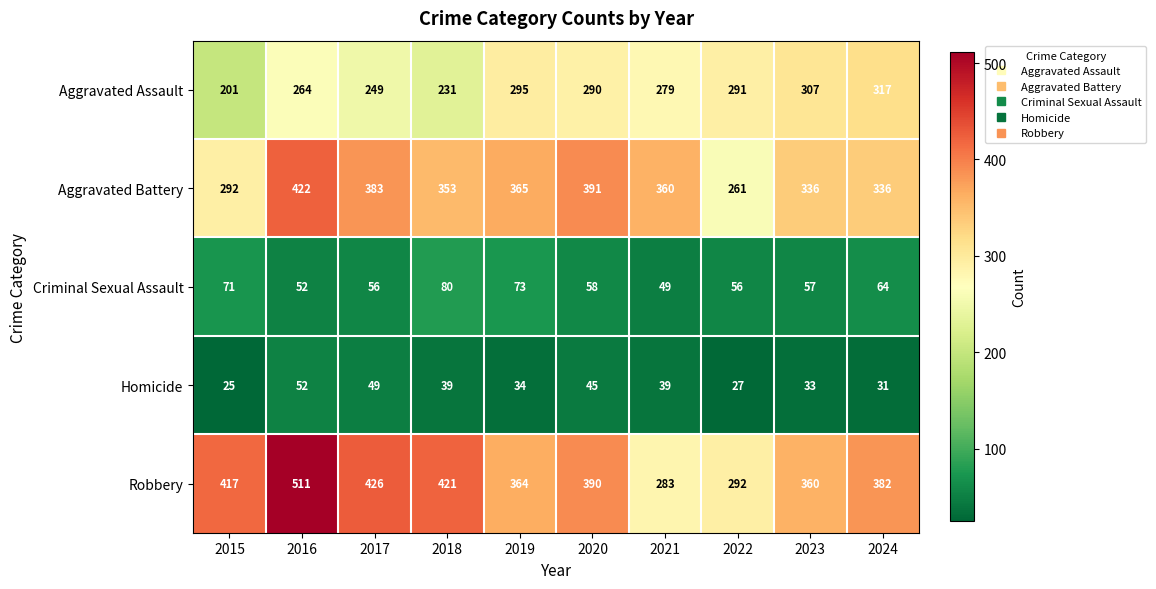

Rank the series at 2020 from lowest to highest value.

Homicide, Criminal Sexual Assault, Aggravated Assault, Robbery, Aggravated Battery